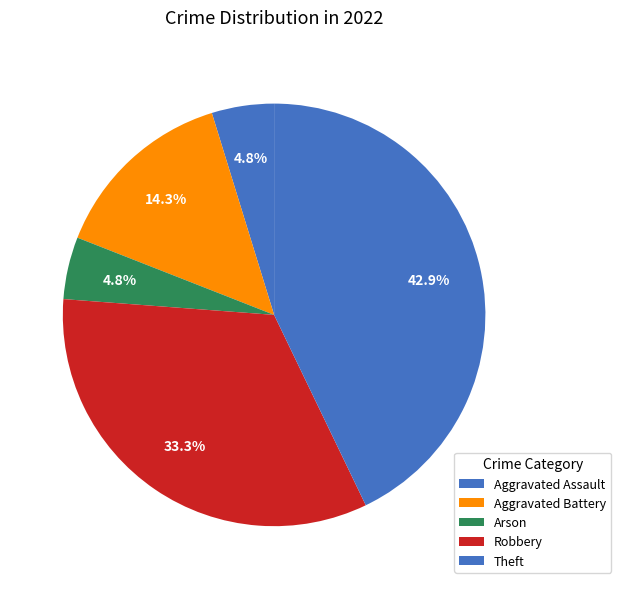

How many slices are in this pie chart?

5